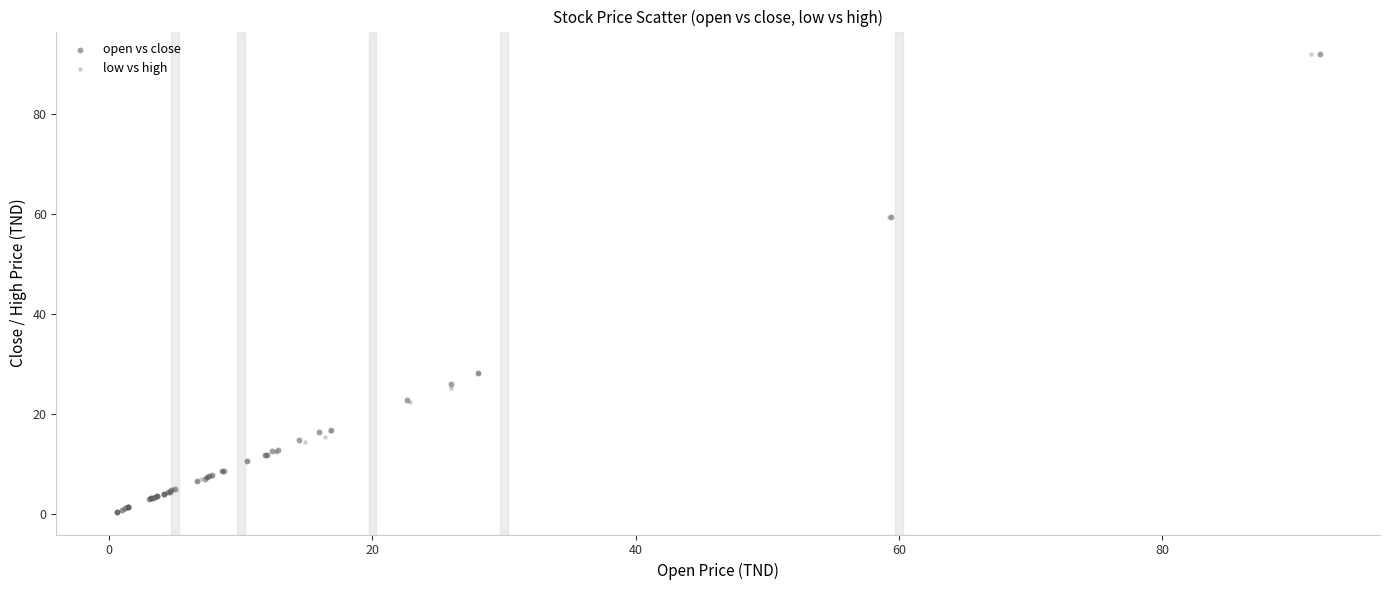

What are all the series names shown in the legend?

open vs close, low vs high